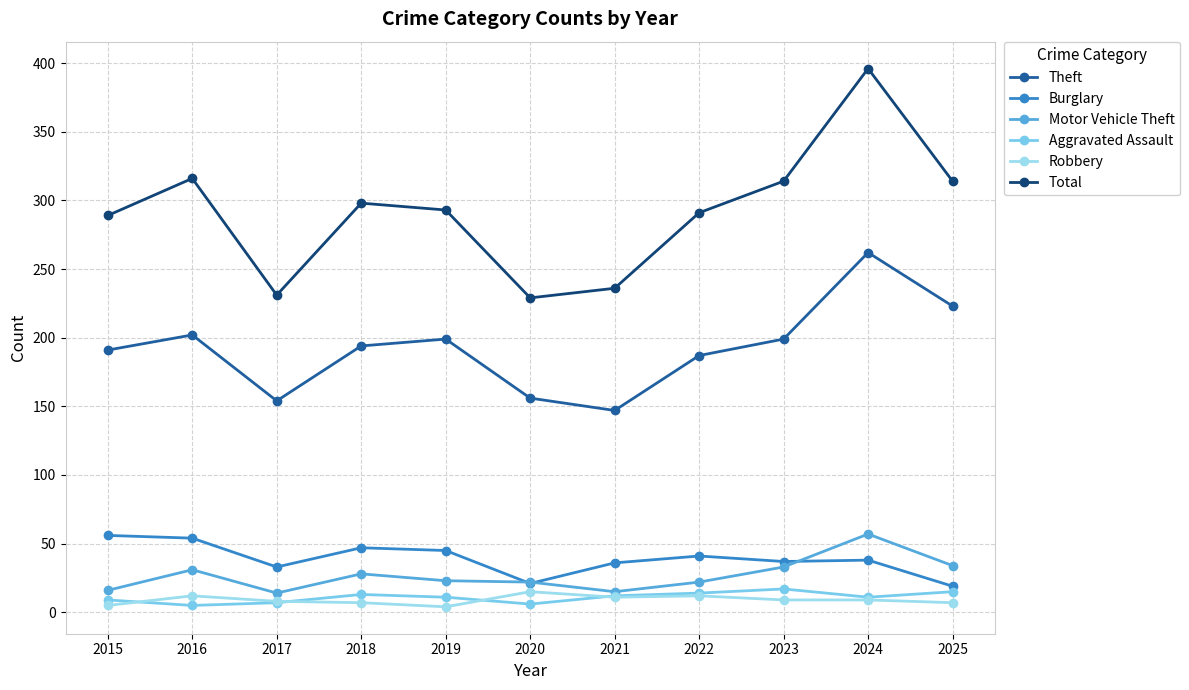

Reading left to right, what are all the values shown in this chart?

Theft: 2015=191	2016=202	2017=154	2018=194	2019=199	2020=156	2021=147	2022=187	2023=199	2024=262	2025=223
Burglary: 2015=56	2016=54	2017=33	2018=47	2019=45	2020=21	2021=36	2022=41	2023=37	2024=38	2025=19
Motor Vehicle Theft: 2015=16	2016=31	2017=14	2018=28	2019=23	2020=22	2021=15	2022=22	2023=33	2024=57	2025=34
Aggravated Assault: 2015=9	2016=5	2017=7	2018=13	2019=11	2020=6	2021=12	2022=14	2023=17	2024=11	2025=15
Robbery: 2015=5	2016=12	2017=8	2018=7	2019=4	2020=15	2021=11	2022=12	2023=9	2024=9	2025=7
Total: 2015=289	2016=316	2017=231	2018=298	2019=293	2020=229	2021=236	2022=291	2023=314	2024=396	2025=314